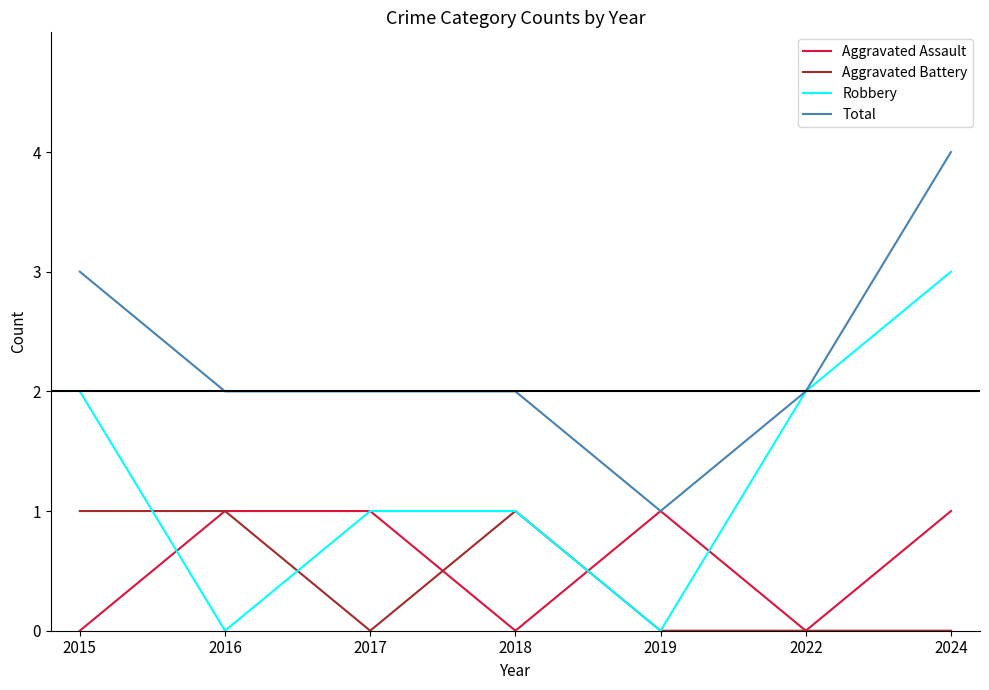

How many lines are shown in the chart?

4